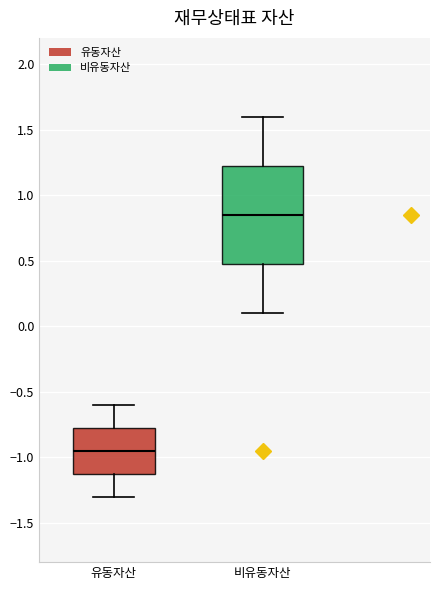

Which box's median line is the lowest?

유동자산